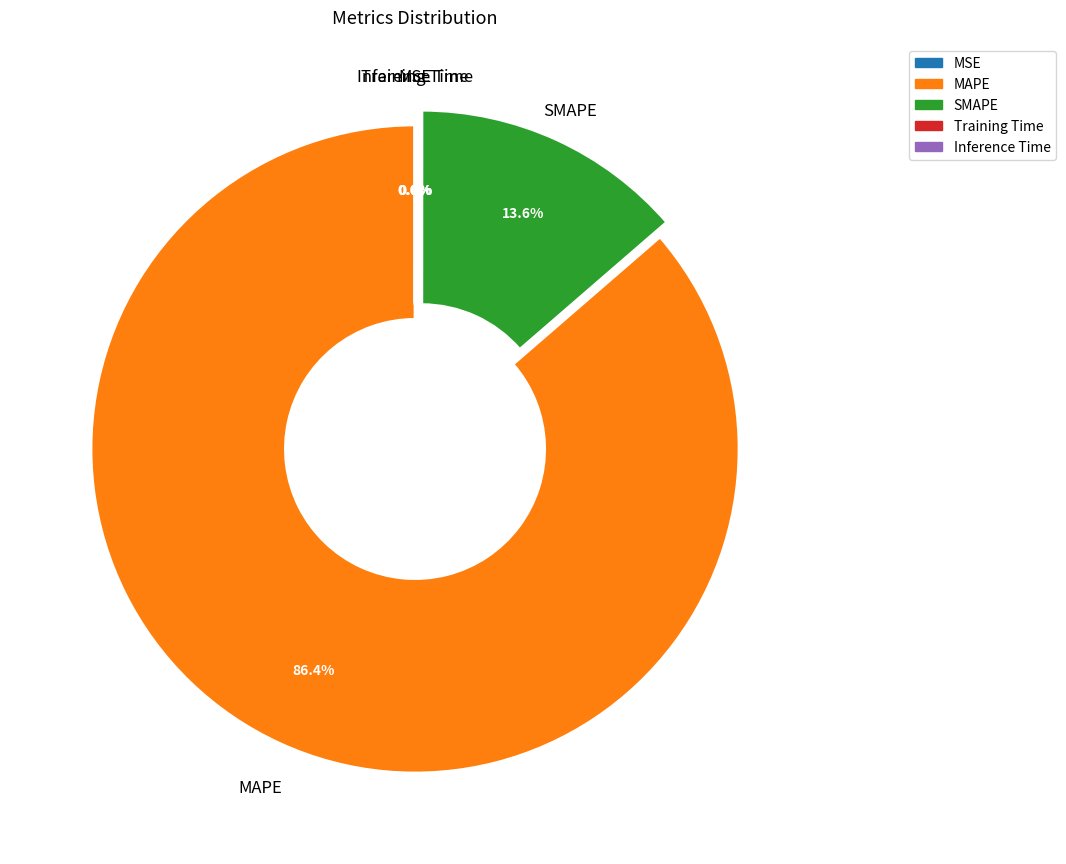

What portion of the pie excludes SMAPE?

86.4%